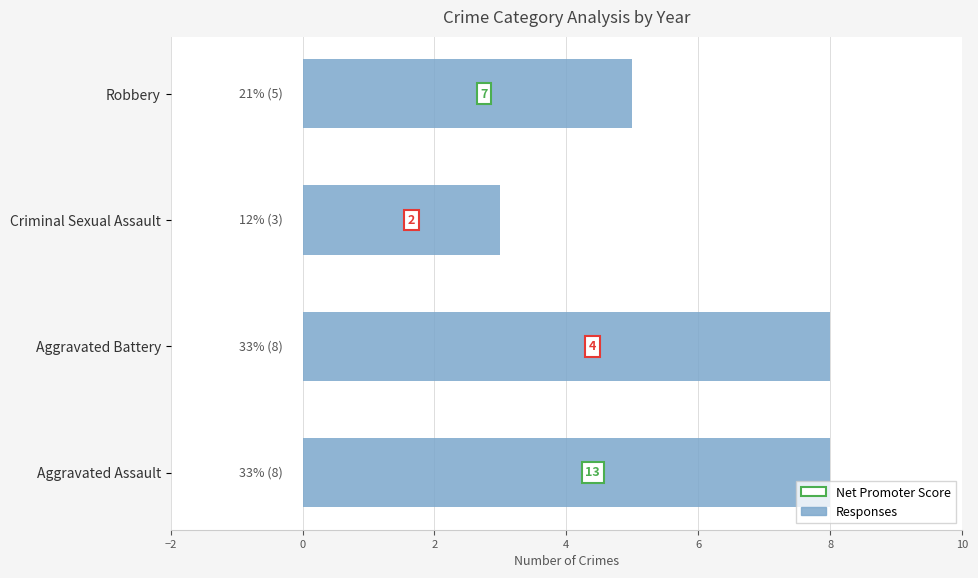

What is the difference between the maximum and minimum values?

5